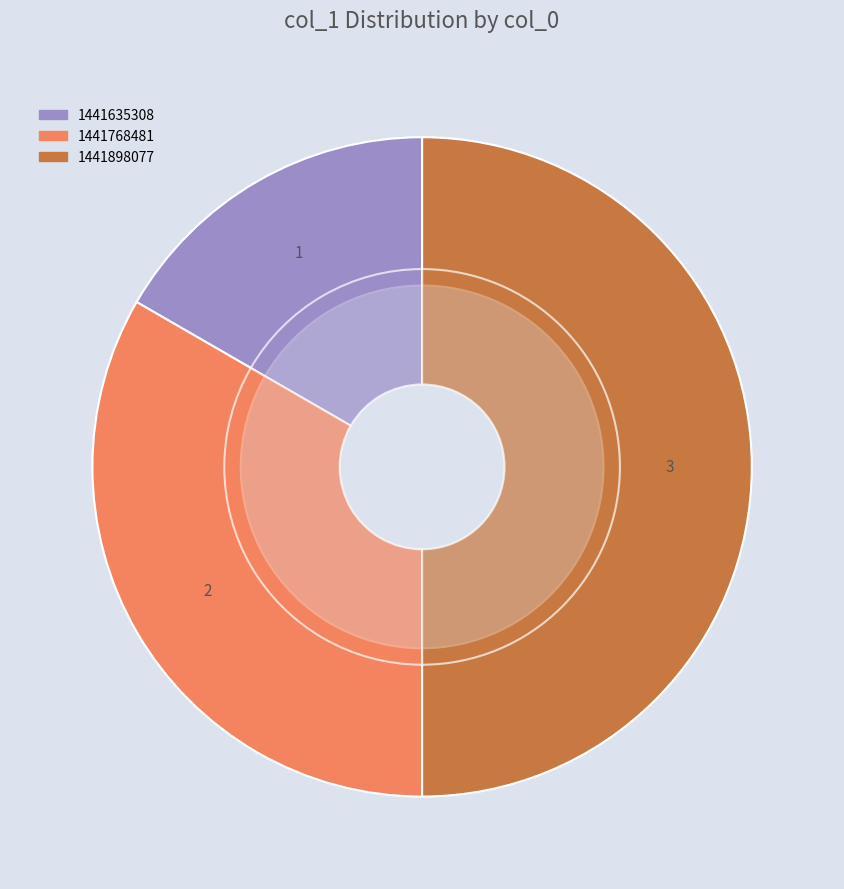

Which category has the biggest portion of the pie?

1441898077